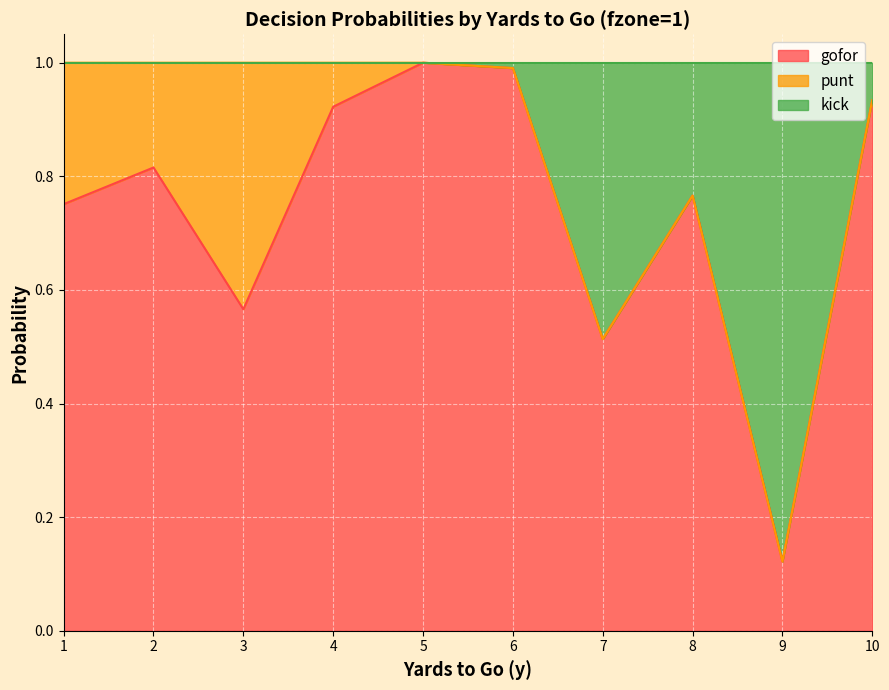

Does the chart display data point markers on the line(s)?

No